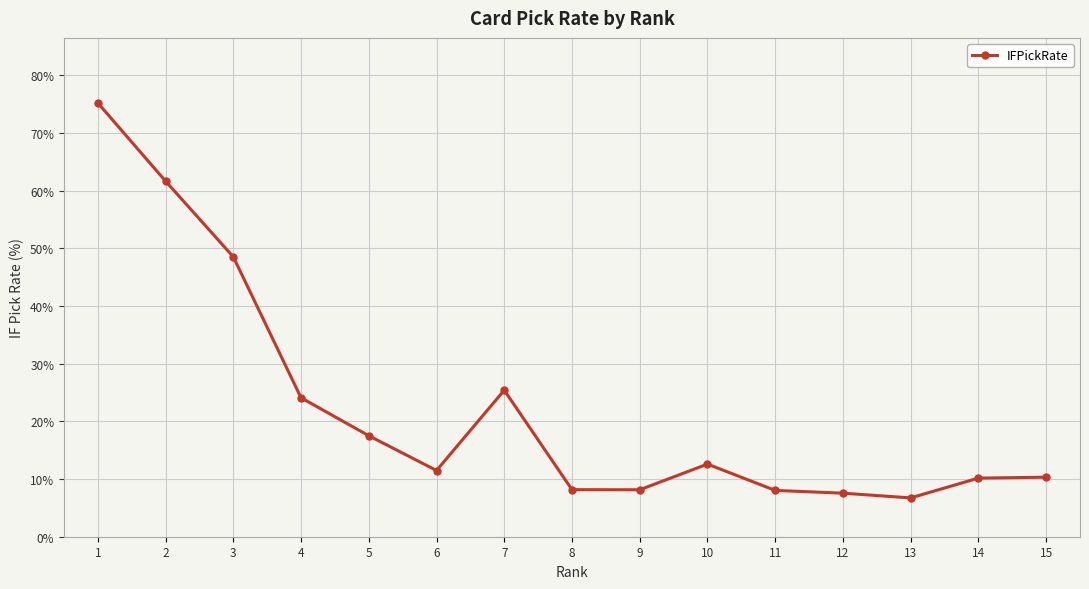

At which category does the data reach its first local peak?

7